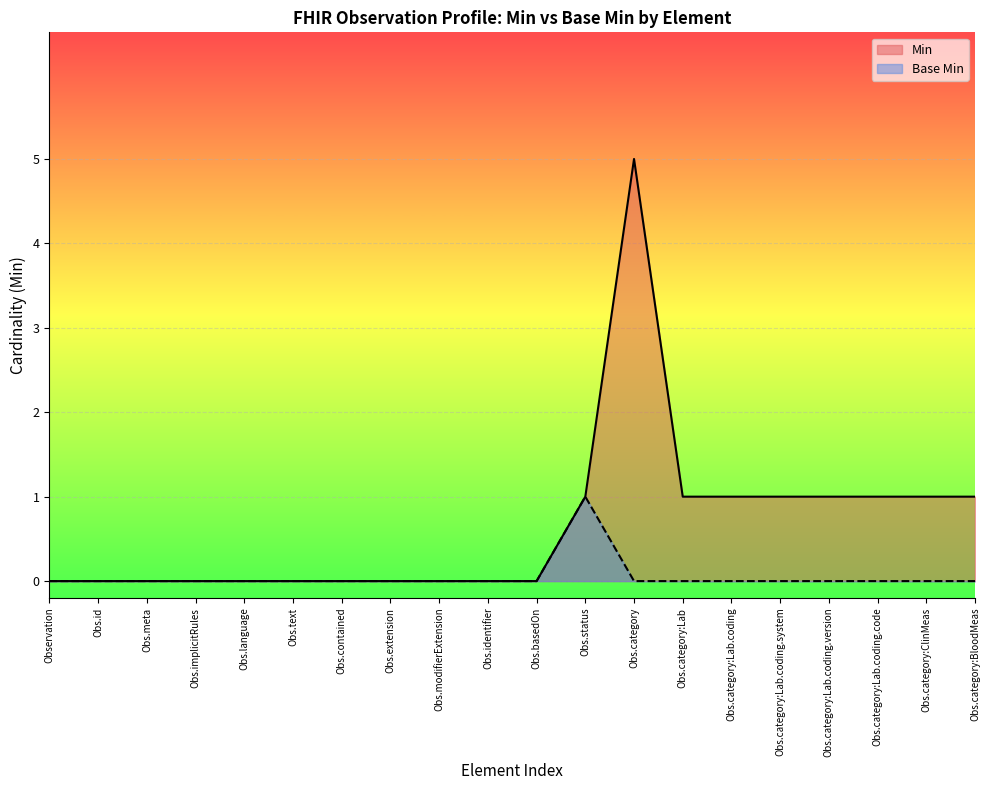

The value of Base Min at Obs.status is 2. True or false?

False